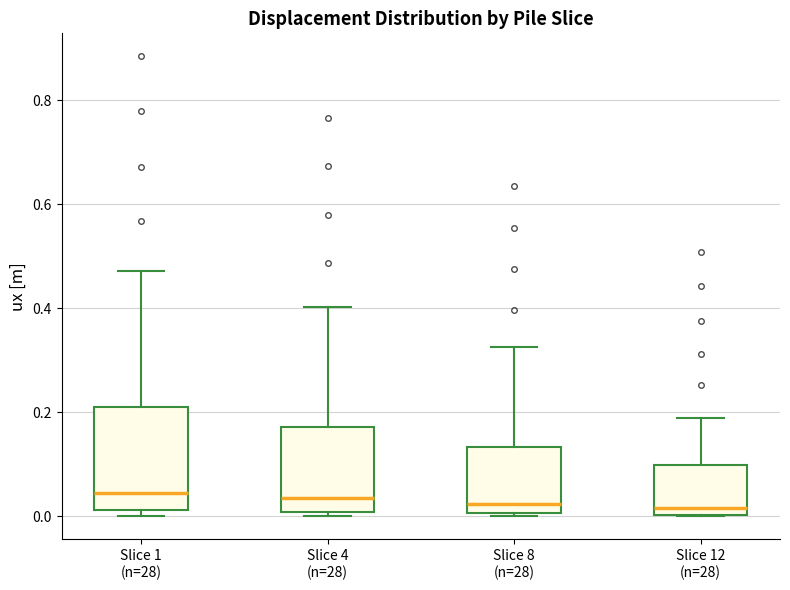

Reading left to right, read every box against the y-axis: the position of its median line, the range the box covers, and the ends of its whiskers. The values are not printed on the chart, so give them approximately, as read against the axis.

Slice 1 (n=28): median 0.04, box 0.02 to 0.20, whiskers 0.00 to 0.48
Slice 4 (n=28): median 0.04, box 0.00 to 0.18, whiskers 0.00 (just below the box's lower edge) to 0.40
Slice 8 (n=28): median 0.02, box 0.00 to 0.14, whiskers 0.00 to 0.32
Slice 12 (n=28): median 0.02, box 0.00 to 0.10, whiskers 0.00 to 0.18